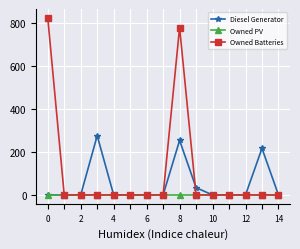

Which series has the largest total across all categories?

Owned Batteries